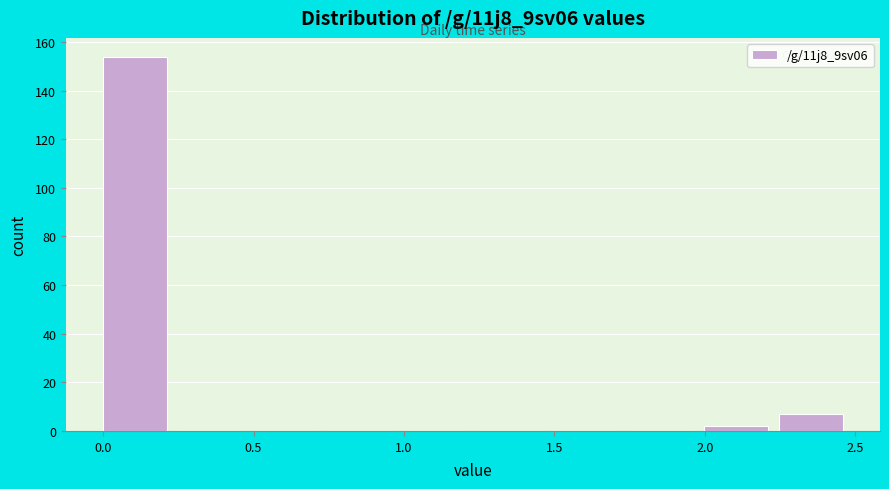

Over which range of the x-axis is the bar tallest?

0.00 to 0.25